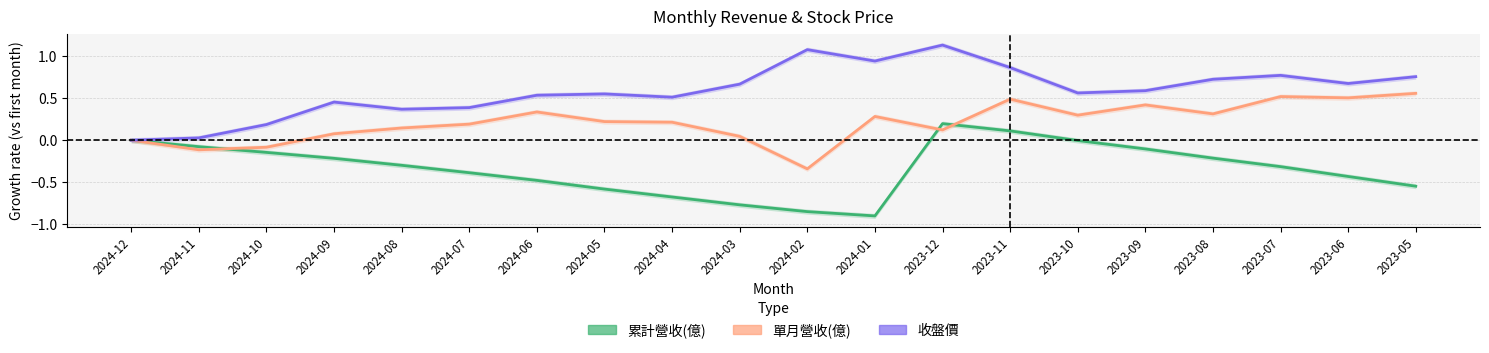

True or false: 單月營收(億) and 收盤價 intersect in this chart.

False